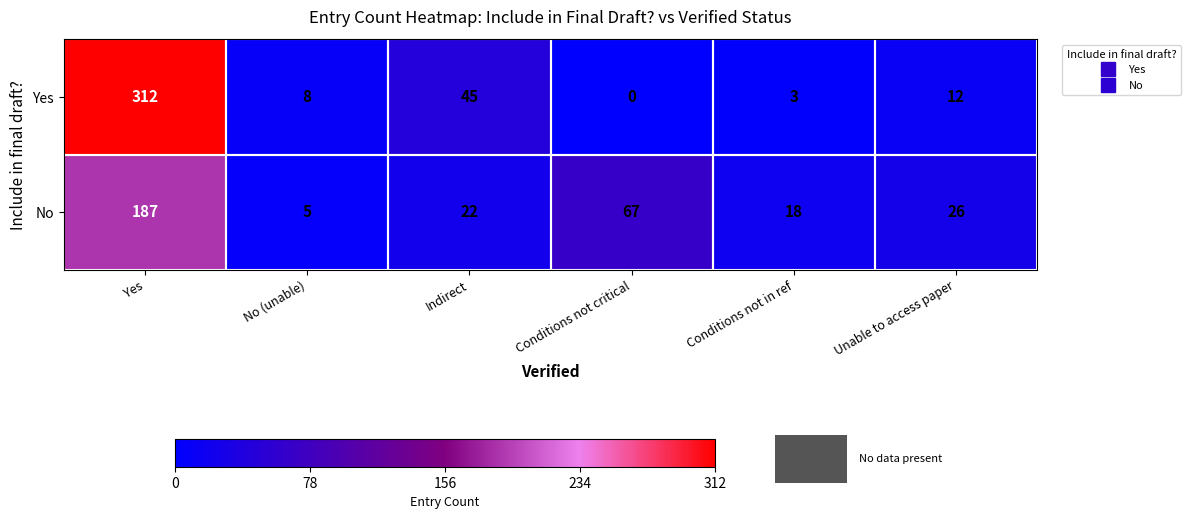

List the series in order of their overall mean, lowest first.

No, Yes